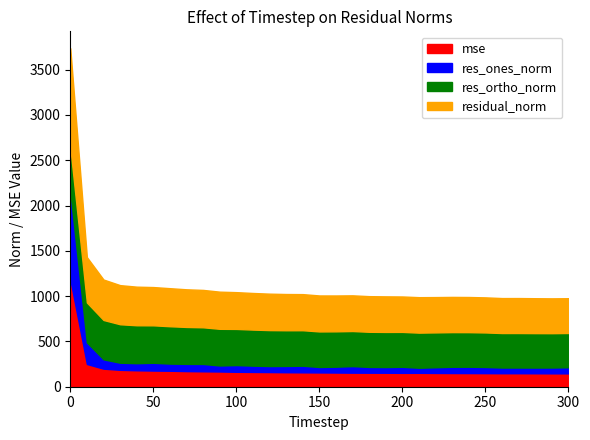

The value of res_ones_norm at 180 is 109.2. True or false?

False